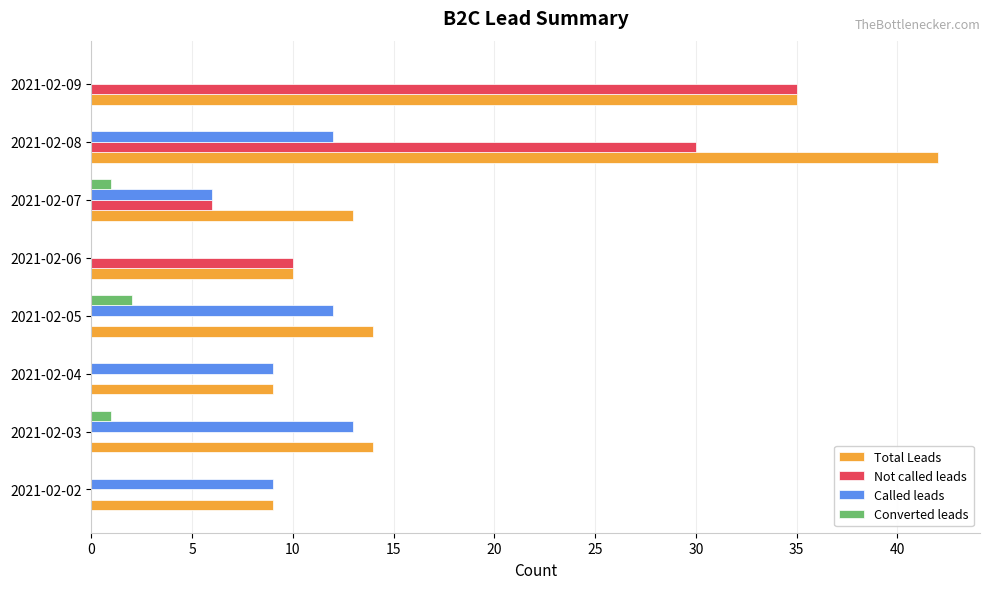

Which series has the largest total across all categories?

Total Leads